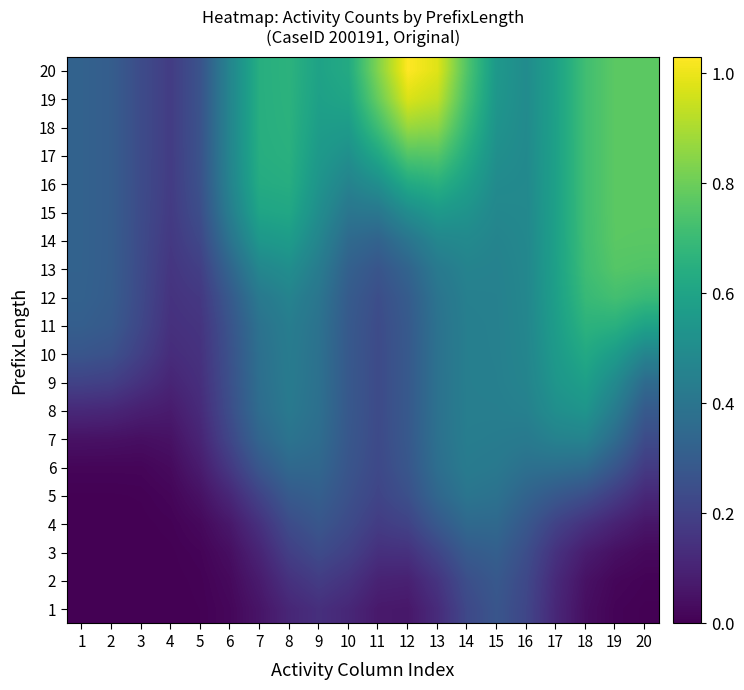

Count the number of data series in this chart.

20